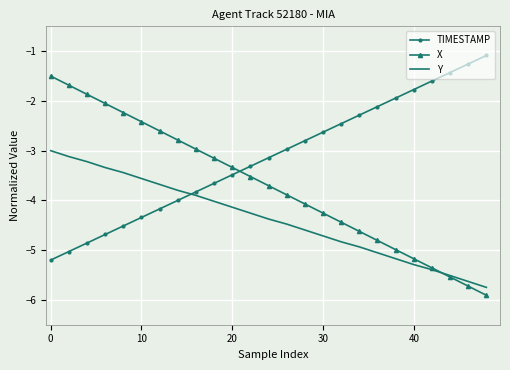

Which series ends up on top after the final intersection of TIMESTAMP and Y?

TIMESTAMP